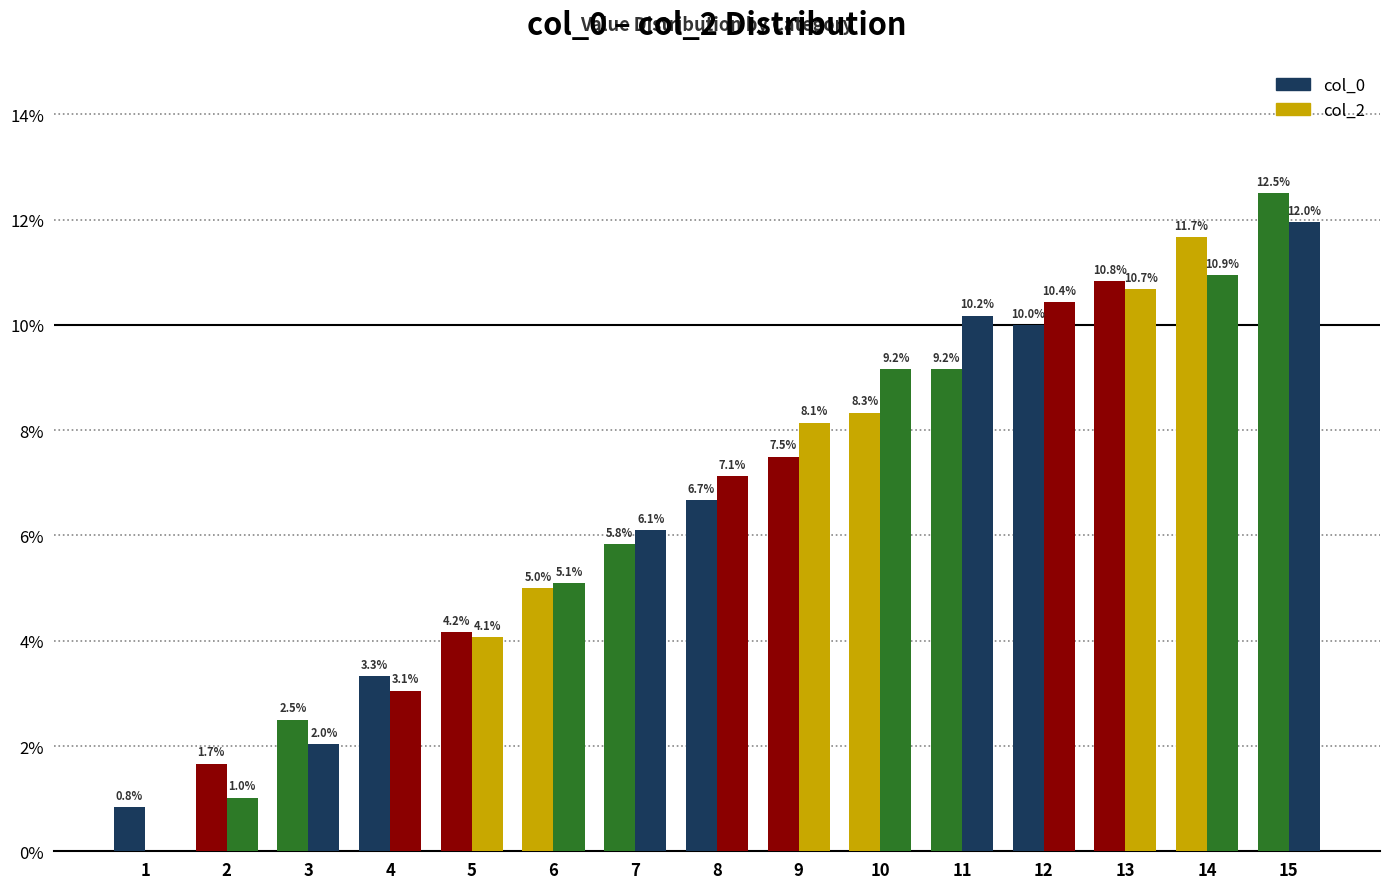

At which label does col_0 first exceed 6?

8